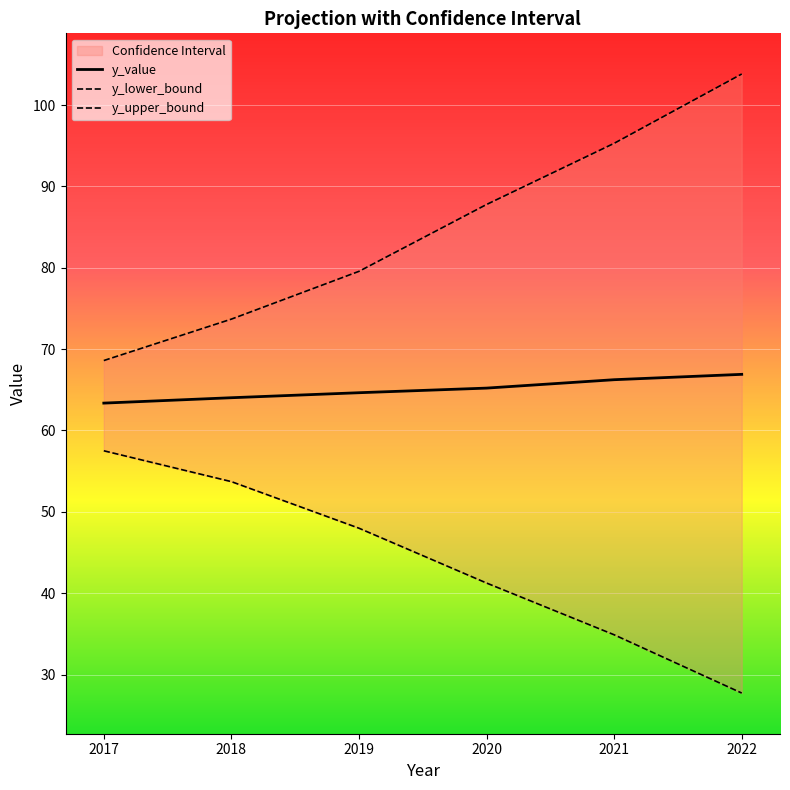

Which has a higher value, 2021 or 2020?

2021